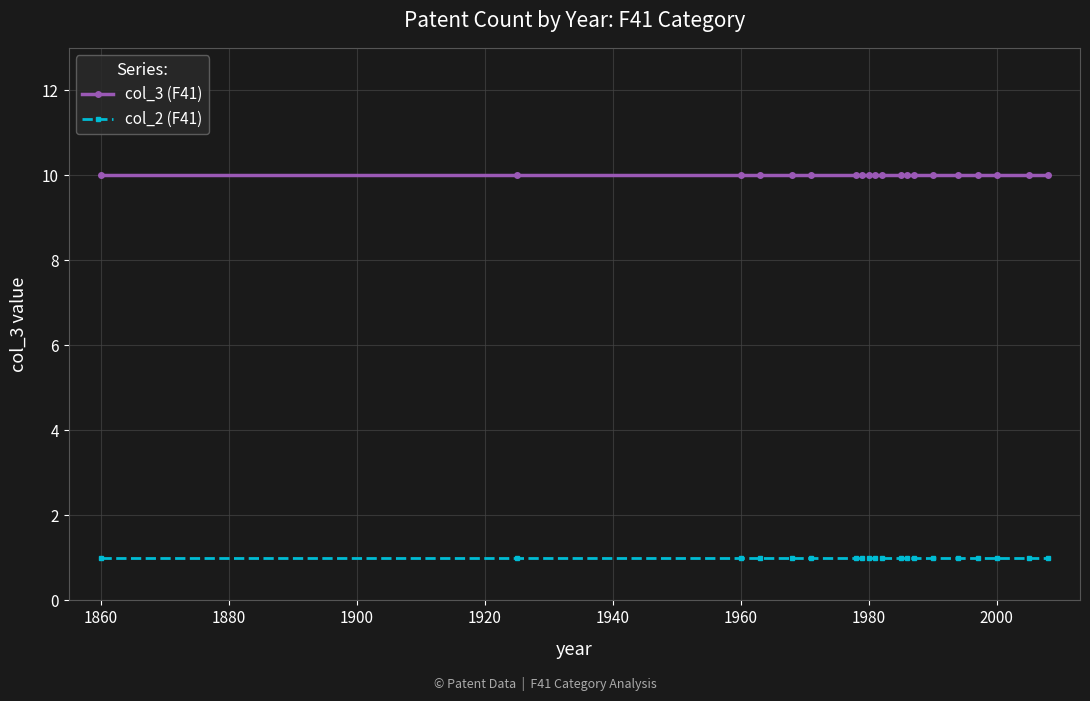

What are all the series names shown in the legend?

col_3 (F41), col_2 (F41)